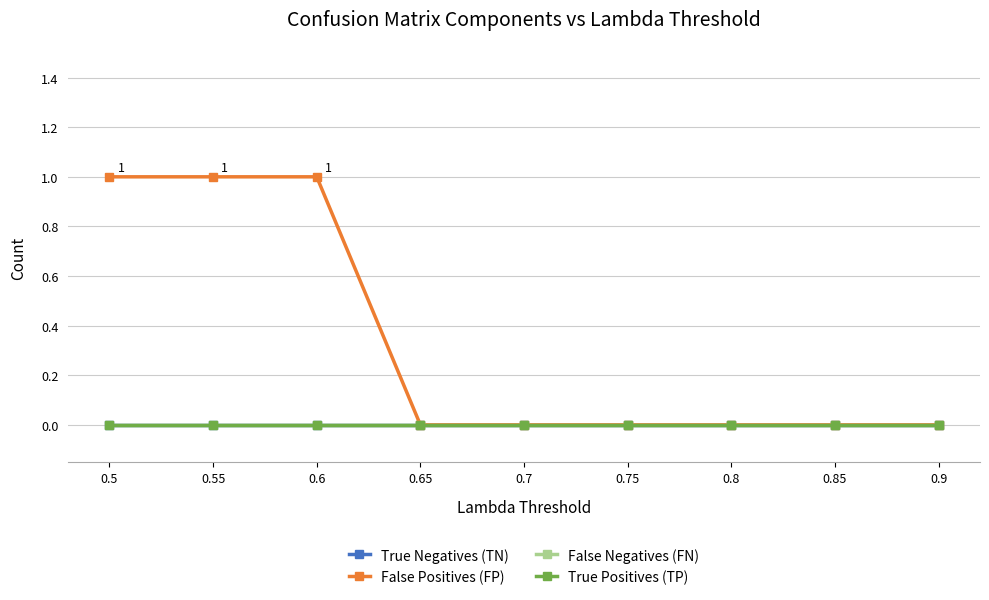

Is this an area chart (filled region under the line)?

No